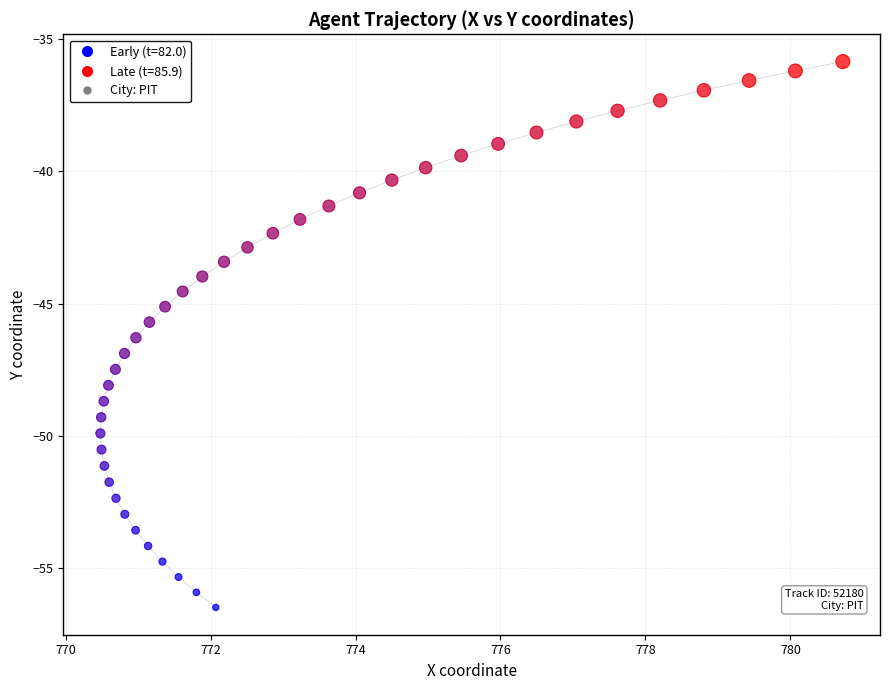

What is the range of Y values (max minus min)?

20.6